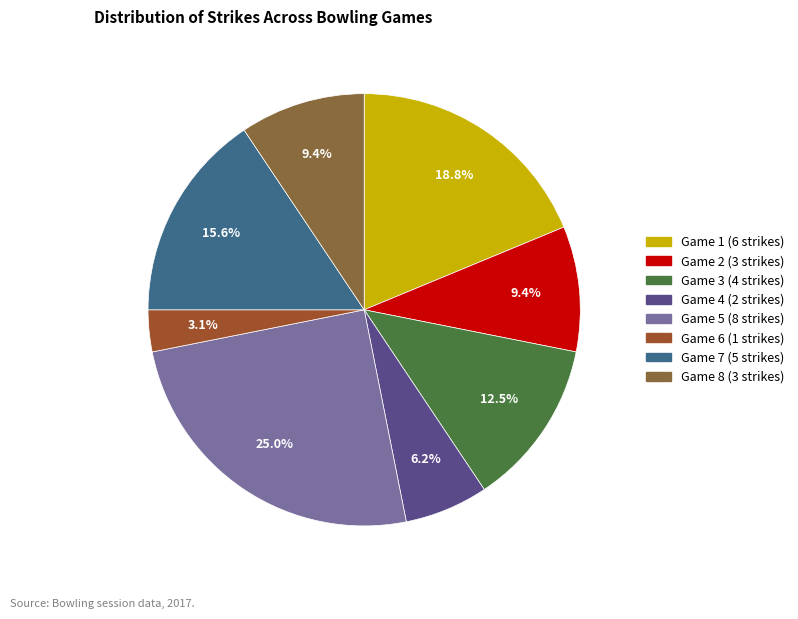

Does any single category account for the majority?

No